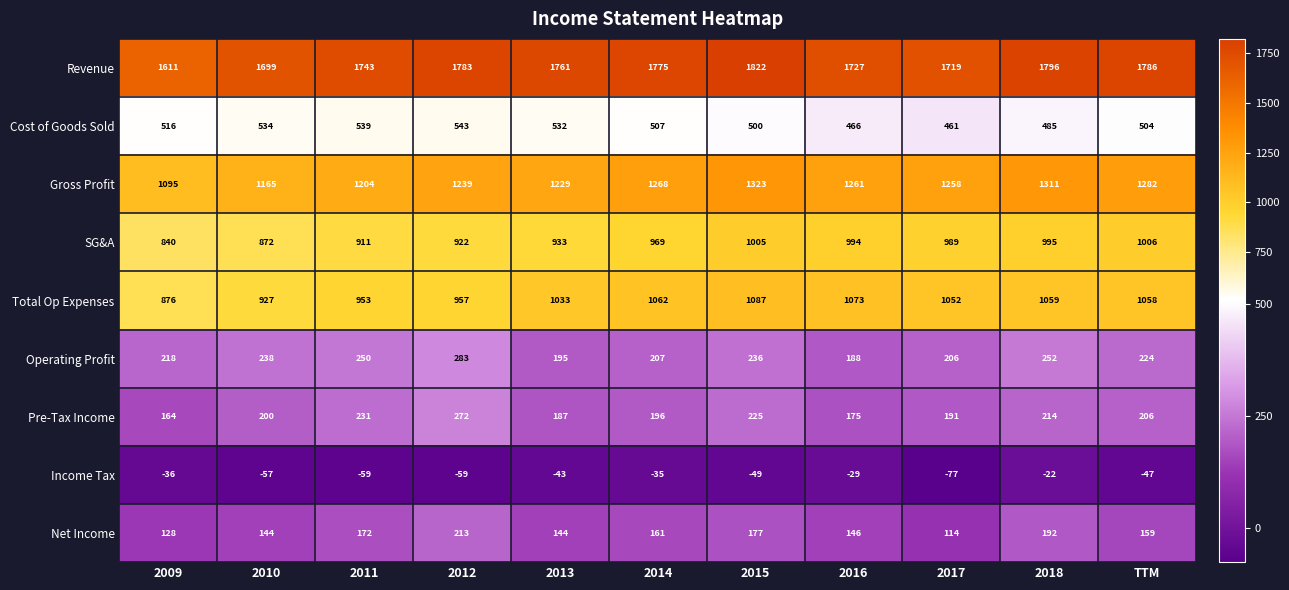

At which category is the sum across all series the highest?

2015